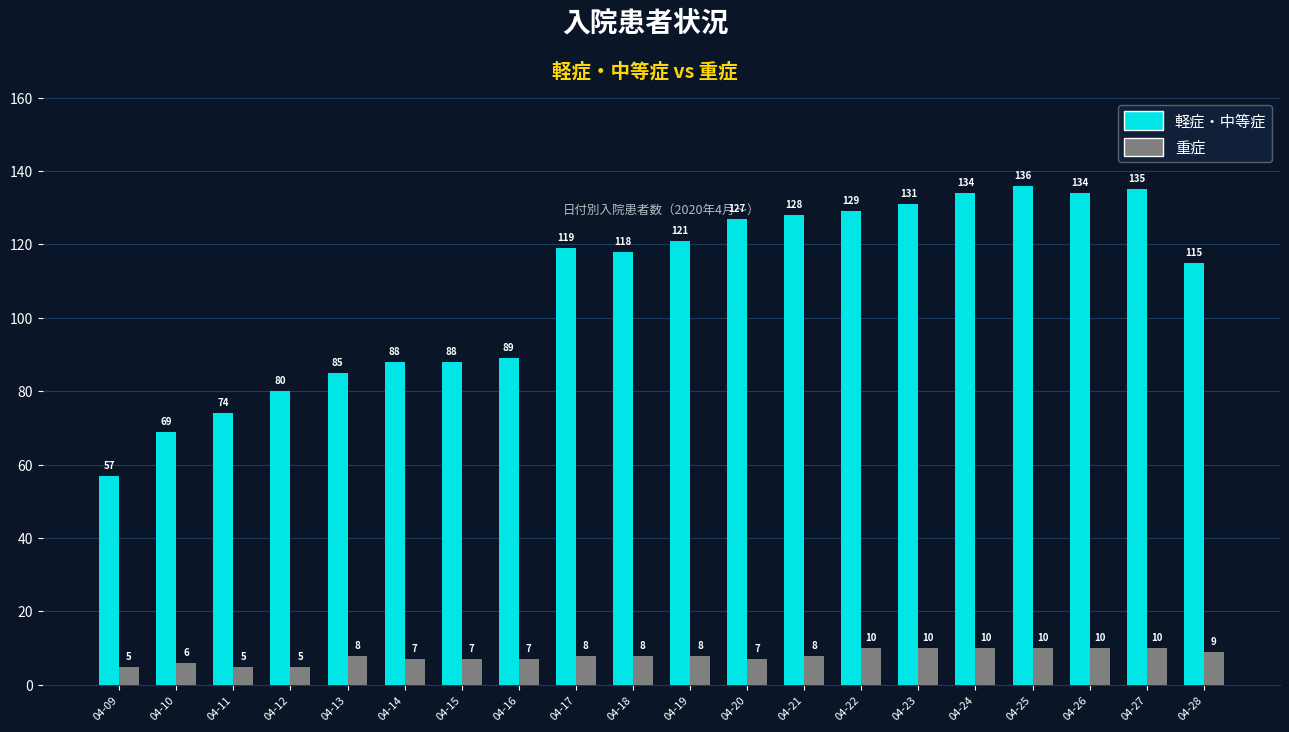

What is the total value across all series at 04-18?

126